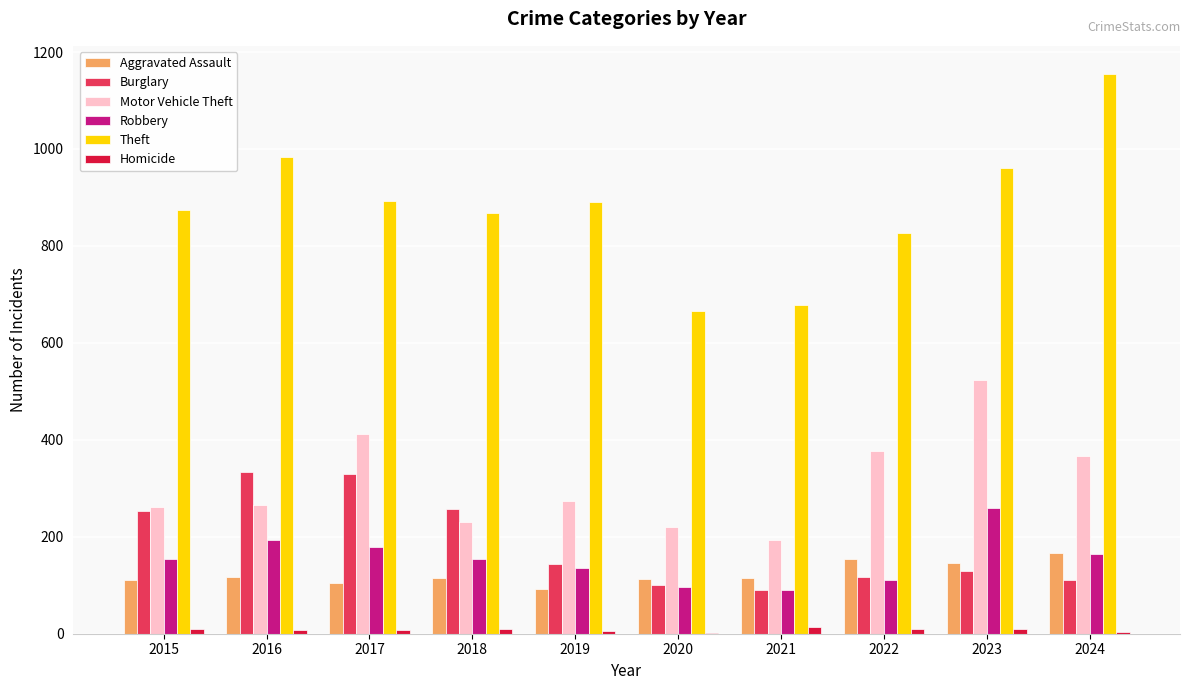

At which label does Aggravated Assault first exceed 115?

2016